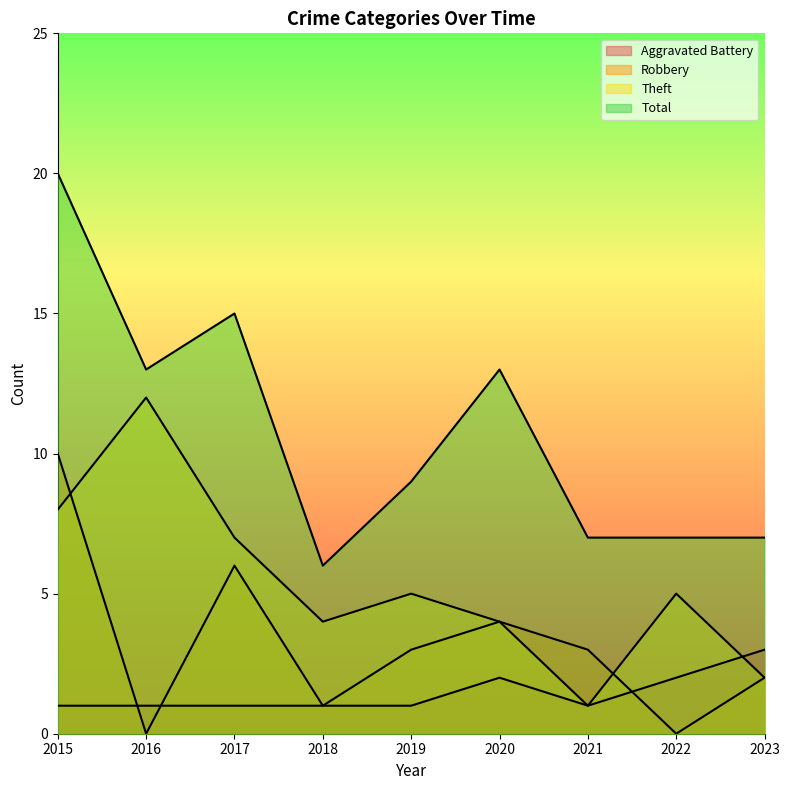

At which category does Total reach its first local peak?

2017